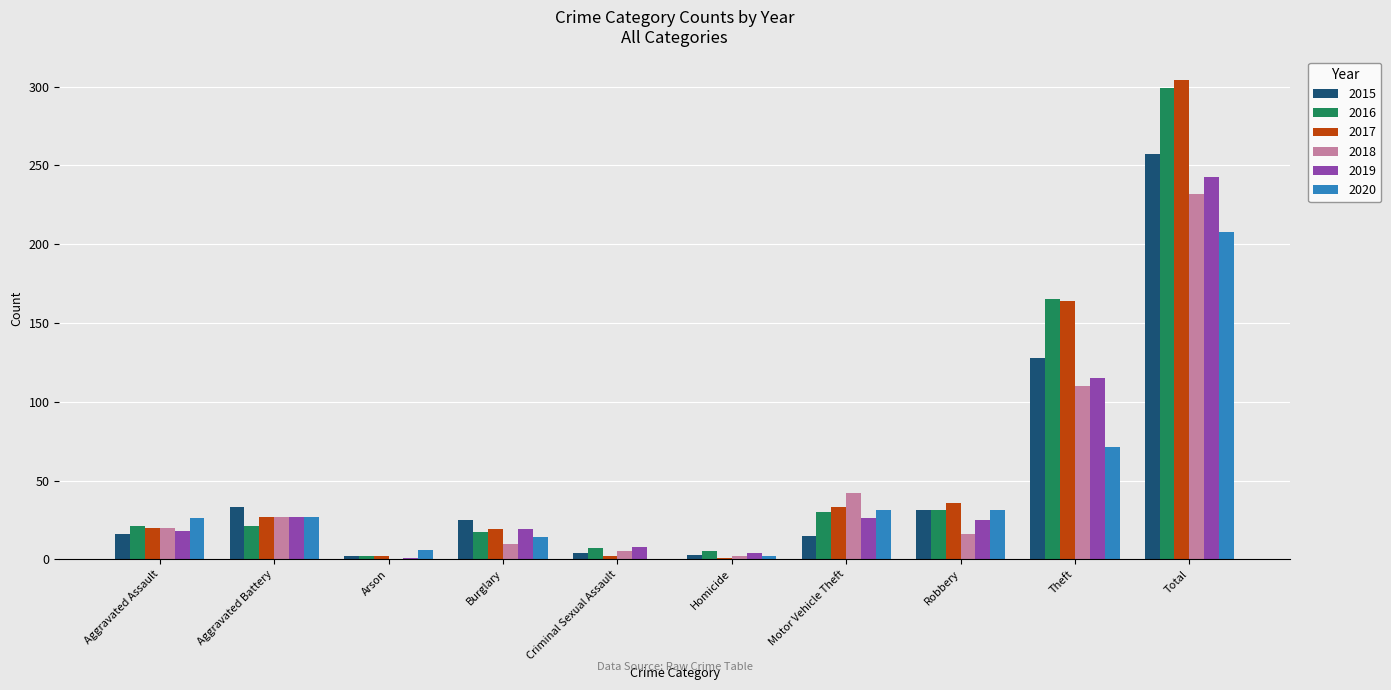

Is the value of 2020 at Homicide greater than the value of 2015 at Motor Vehicle Theft?

No